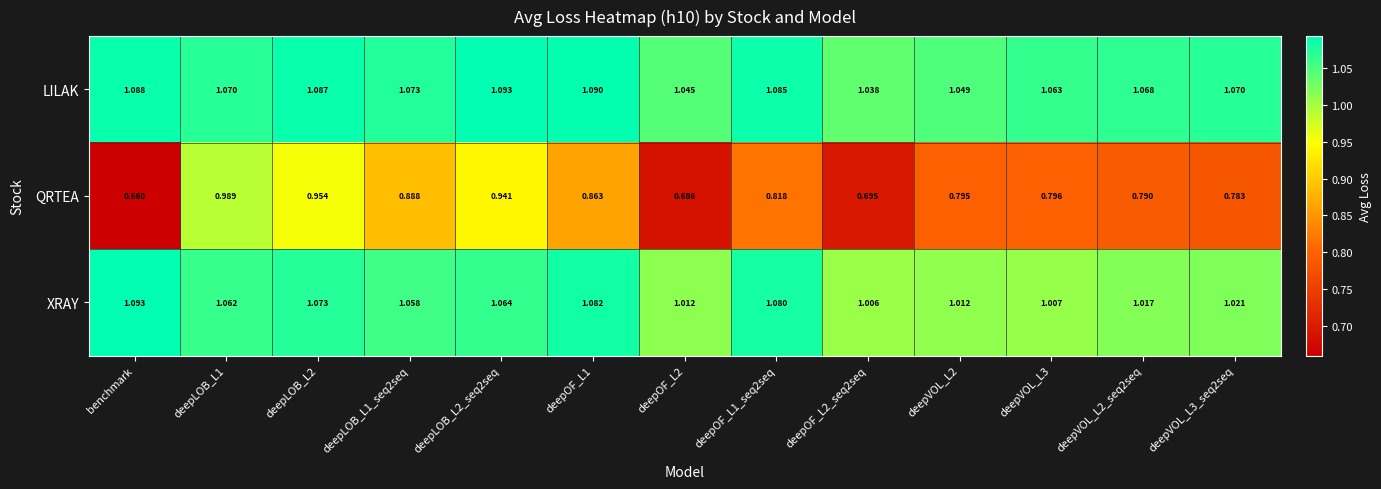

At which label does XRAY reach its peak?

benchmark